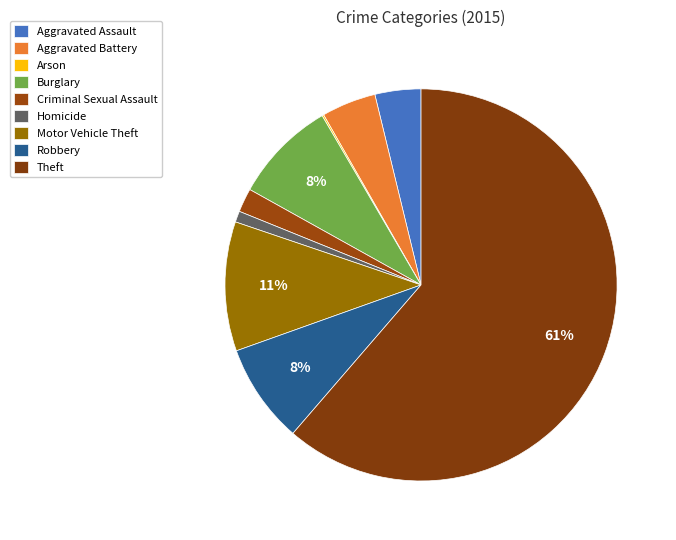

Is it true that Criminal Sexual Assault is 1% of the pie?

False